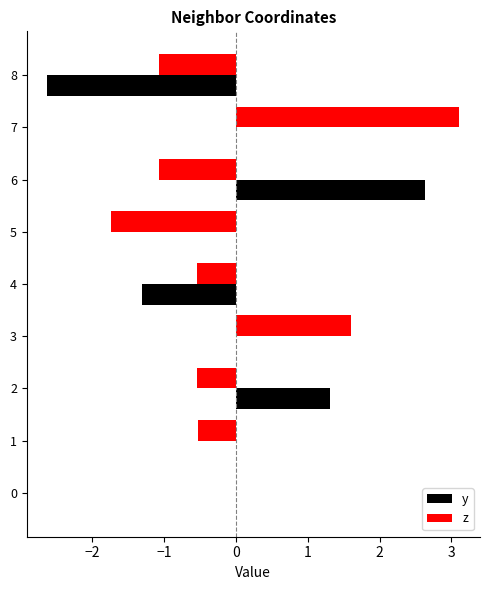

What is the sum of the y values at 8 and 2?

-1.3